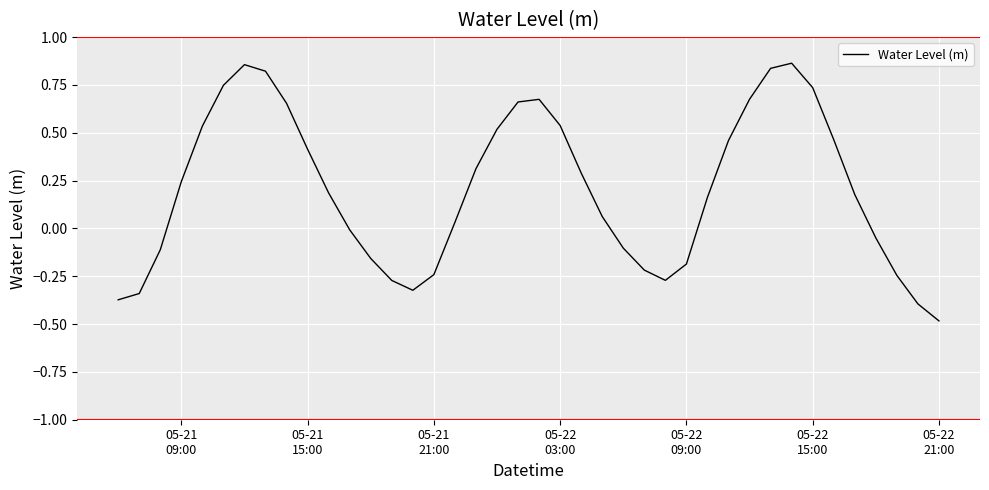

What is the difference between the maximum and minimum values?

1.3